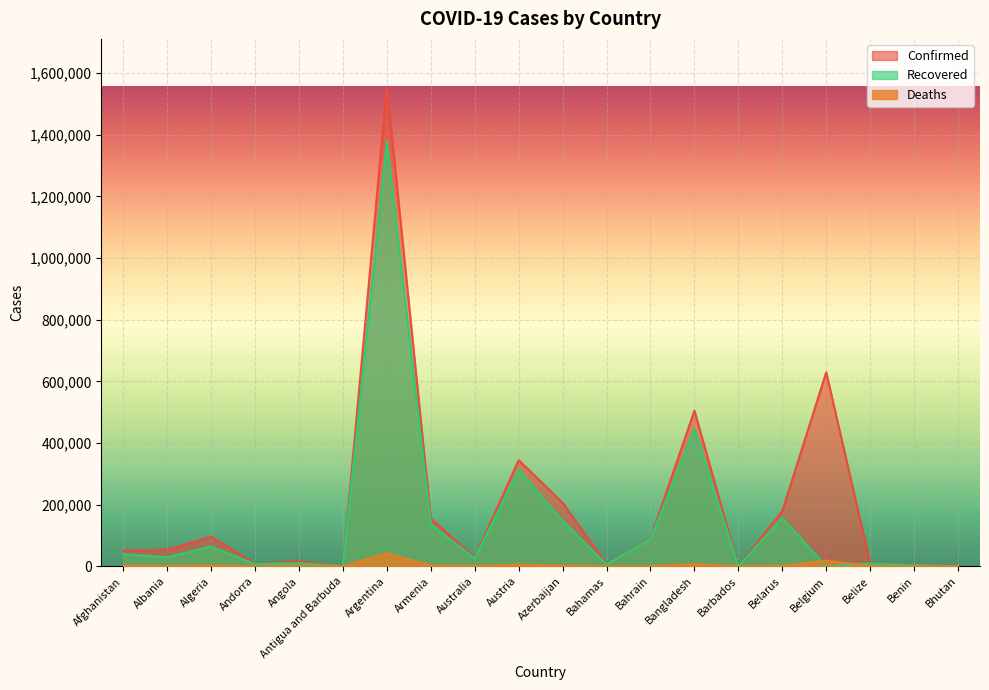

Which series has the widest spread of values?

Confirmed